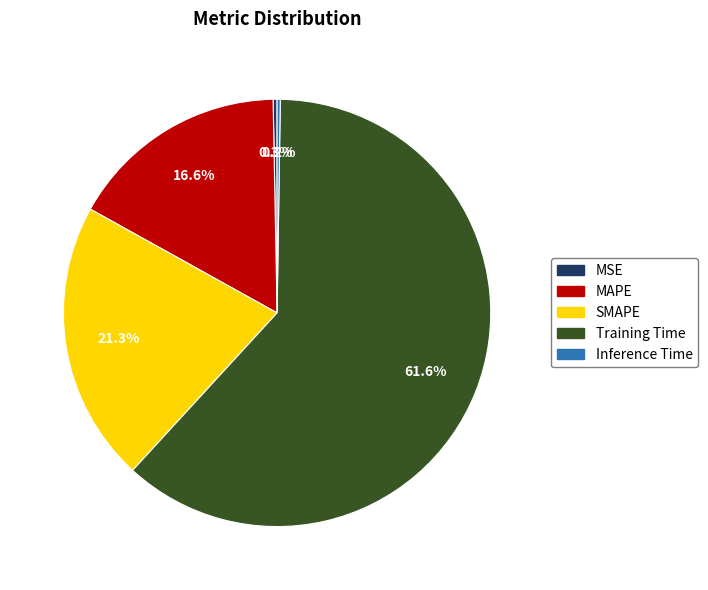

Does Training Time account for over 50% of the chart?

Yes